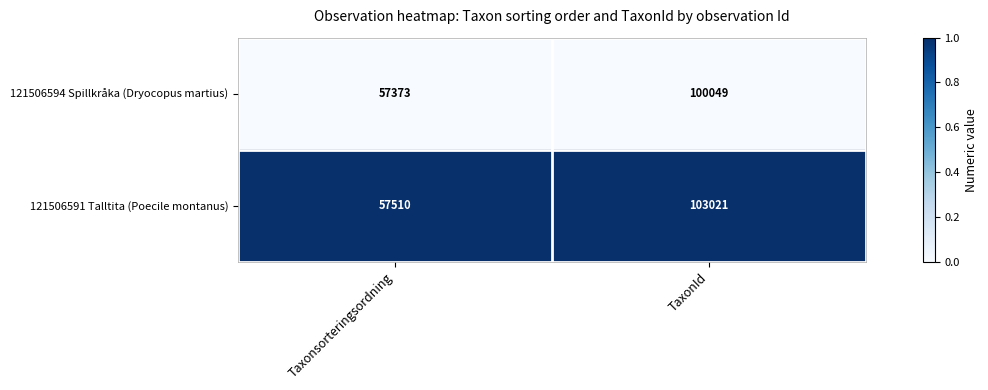

What is the sum of all 121506591 Talltita (Poecile montanus) values?

160531